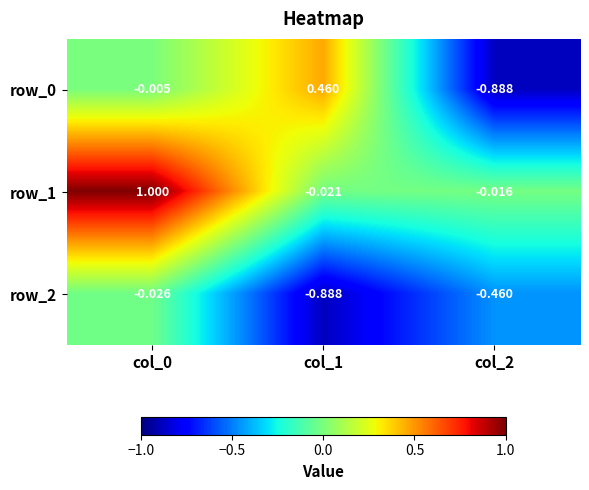

The value of row_1 at col_0 is 1.0. True or false?

True